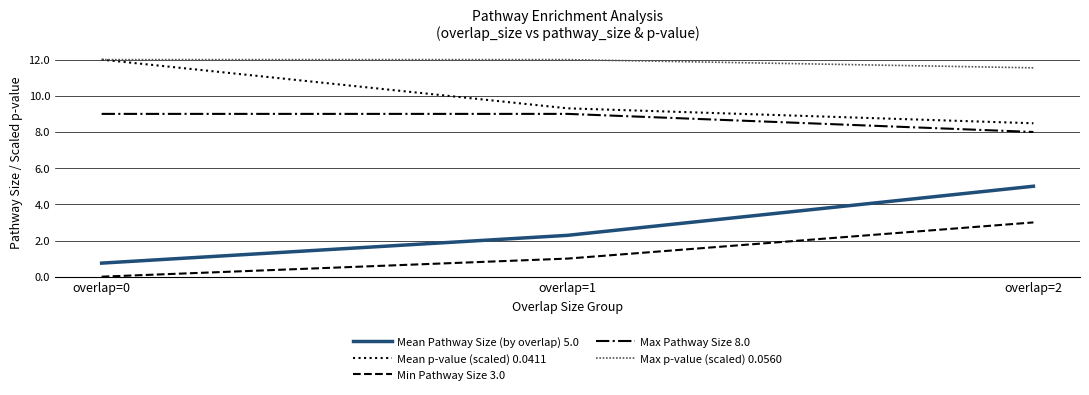

Read the Min Pathway Size 3.0 value at overlap=2.

3.0